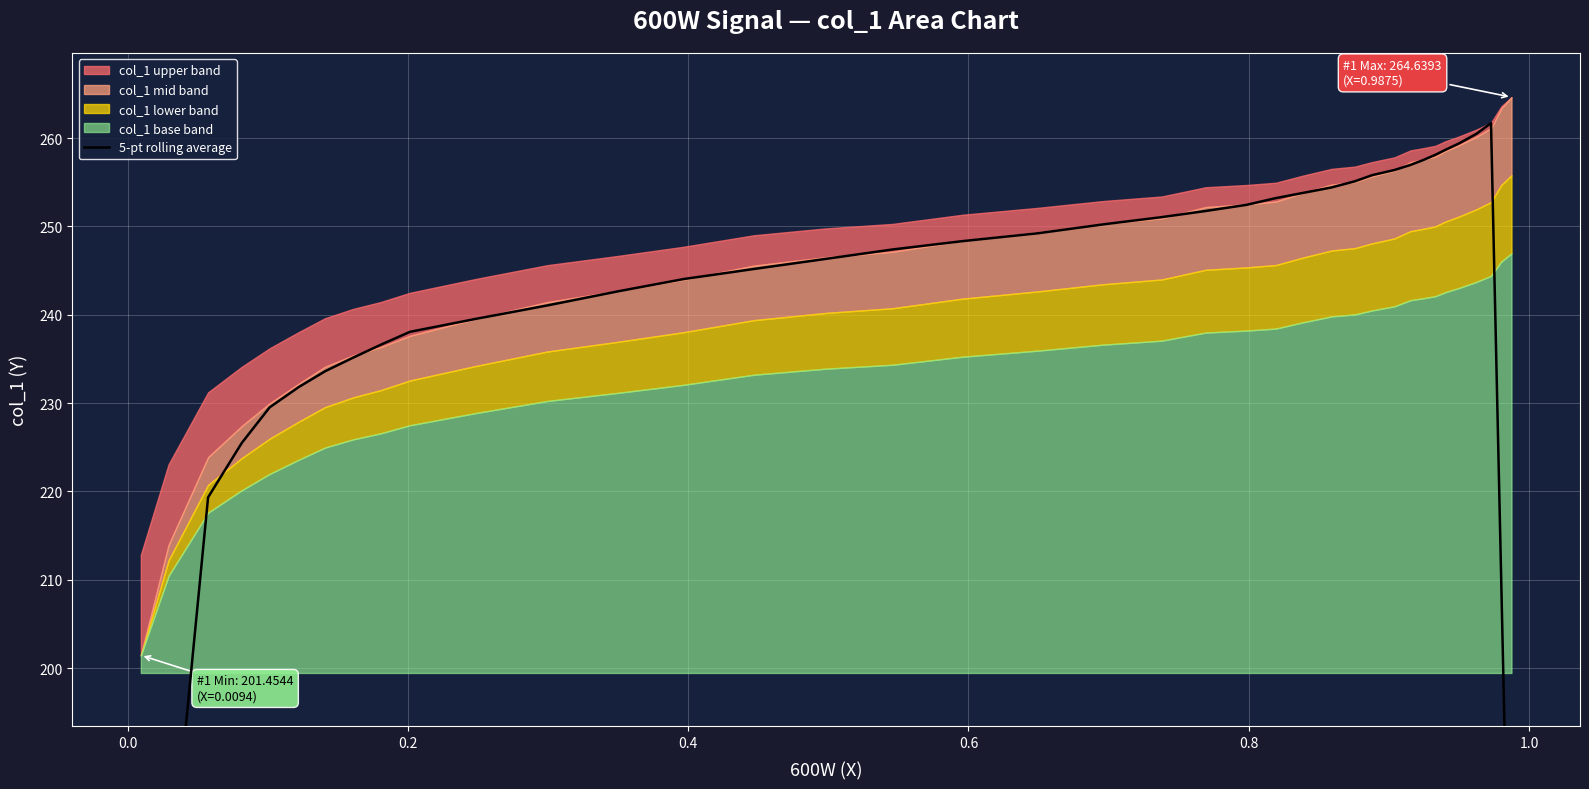

What is the value of the 18th point from the left?

248.3